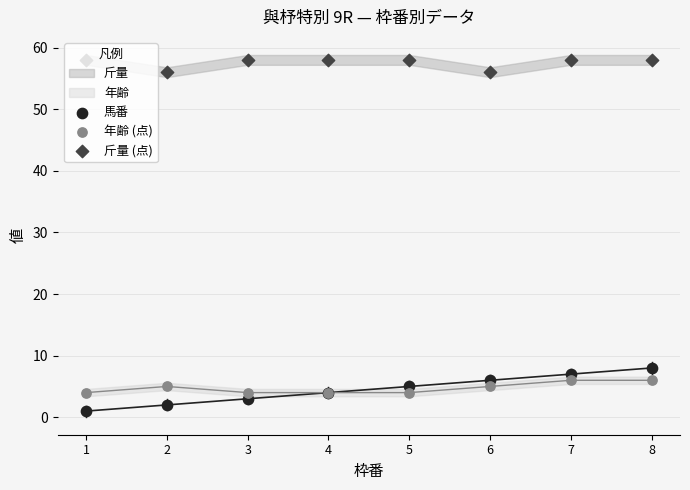

What is the total value across all series at 8?

72